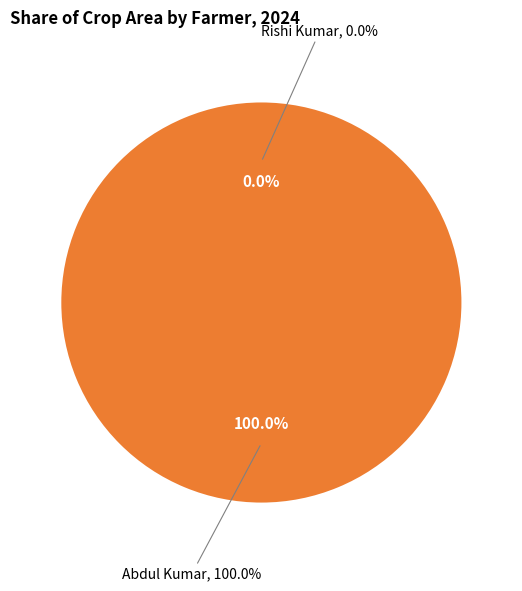

Which slice is the smallest?

Rishi Kumar